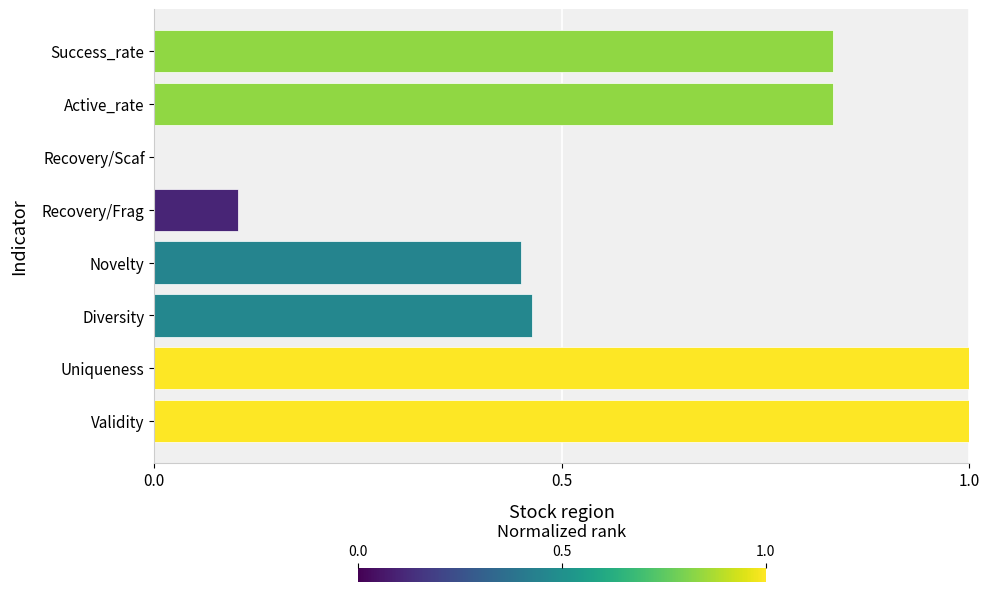

Between Recovery/Scaf and Recovery/Frag, which is larger?

Recovery/Frag